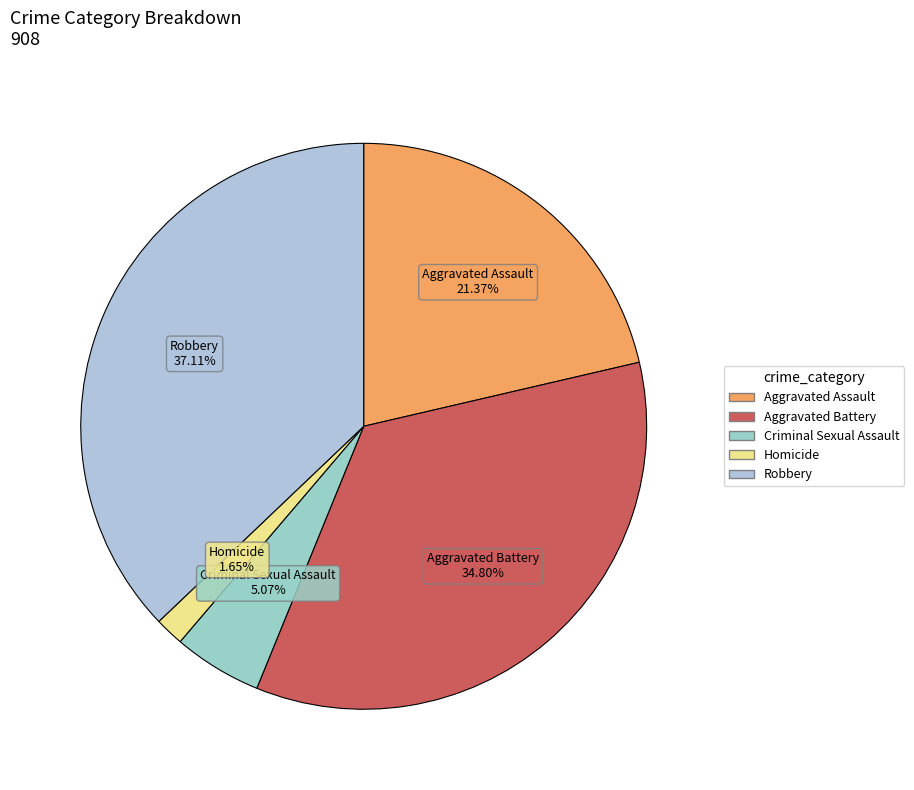

How much of the chart is everything except Aggravated Assault?

78.6%